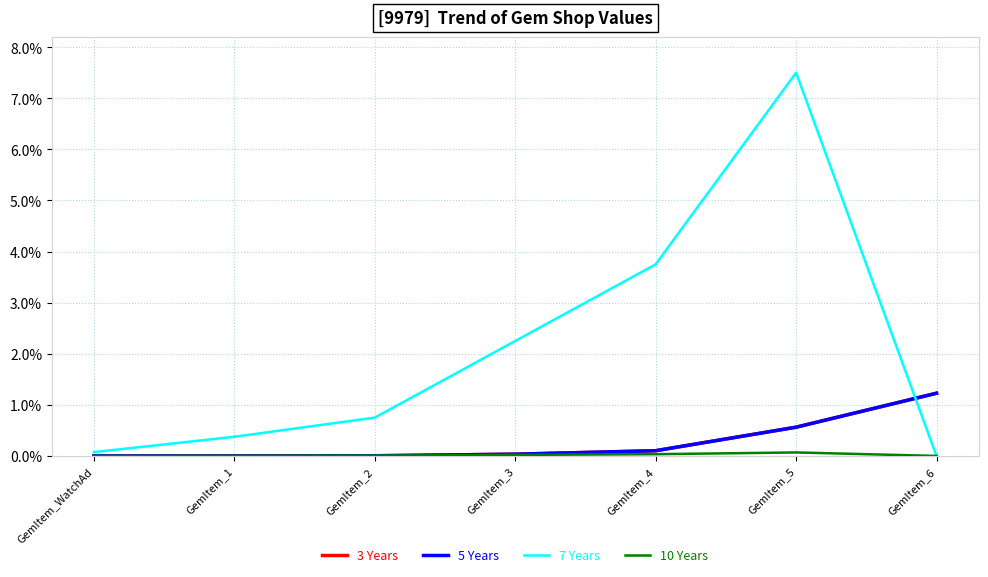

Which category has the lowest value across all series?

GemItem_WatchAd